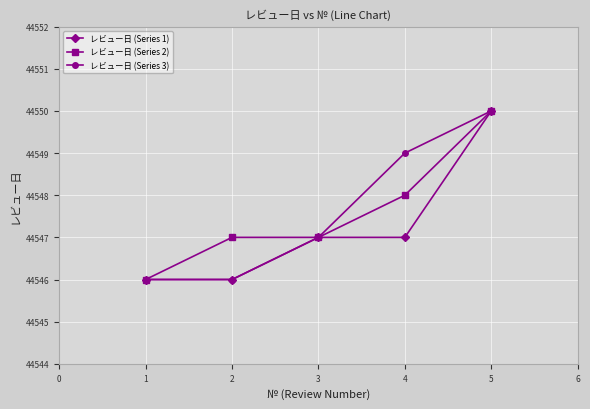

What value does the レビュー日 (Series 3) series have at 3?

44547